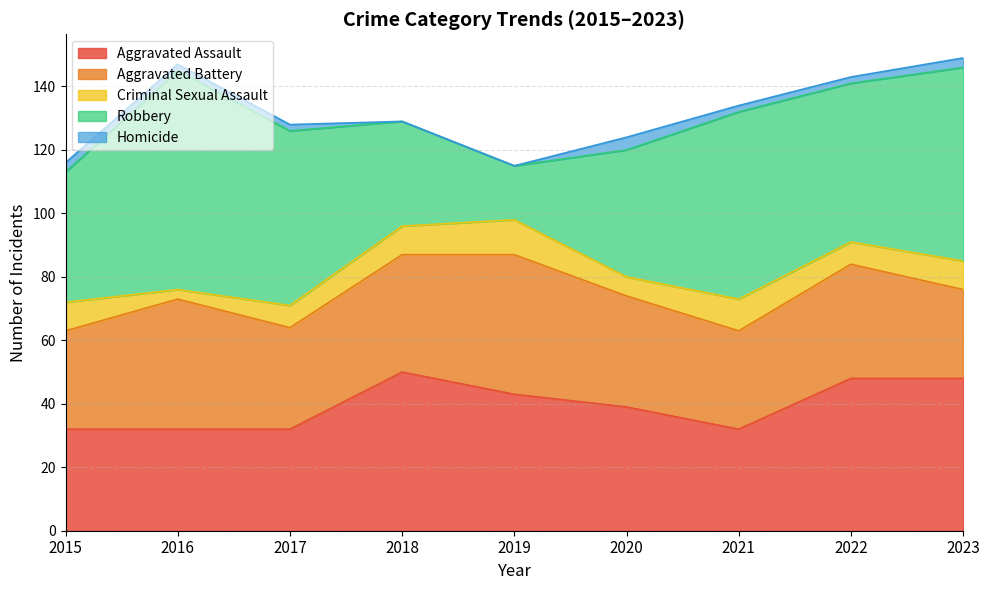

Reading left to right, what are all the values shown in this chart?

Aggravated Assault: 32	32	32	50	43	39	32	48	48
Aggravated Battery: 31	41	32	37	44	35	31	36	28
Criminal Sexual Assault: 9	3	7	9	11	6	10	7	9
Robbery: 41	69	55	33	17	40	59	50	61
Homicide: 3	2	2	0	0	4	2	2	3